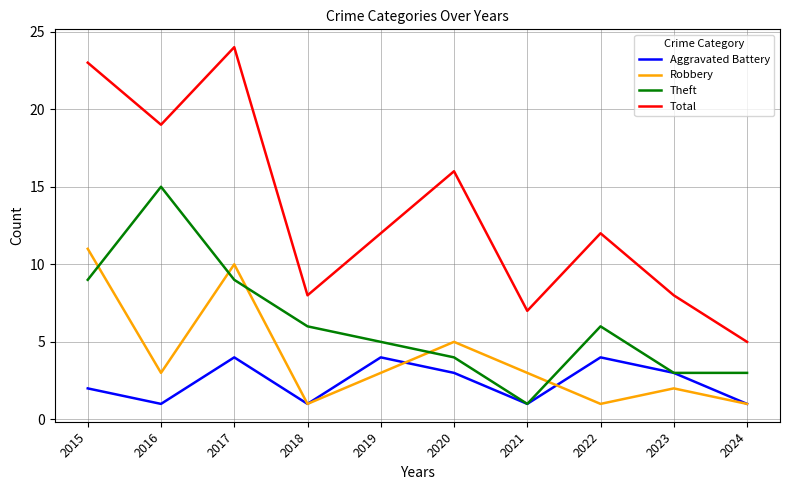

What is the difference between the highest and lowest values at 2016?

18